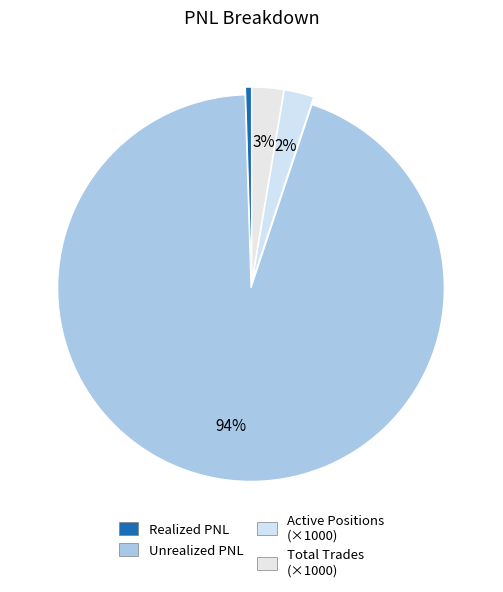

Count the number of slices in the pie.

4